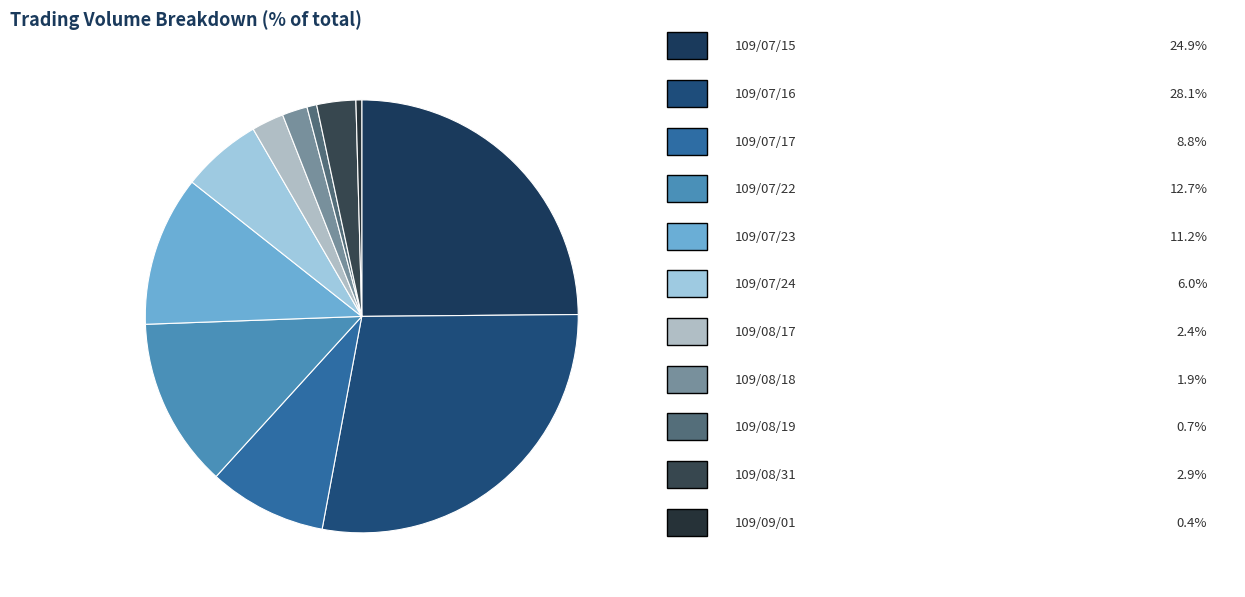

To the nearest percent, what is the difference between the largest and smallest slice percentages?

28%